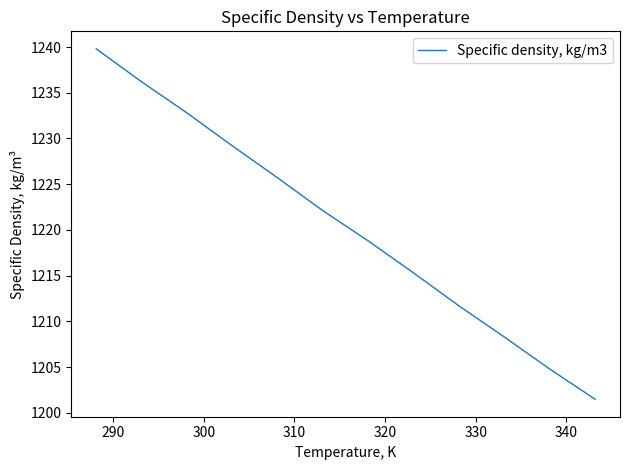

What is the greatest value displayed?

1239.8